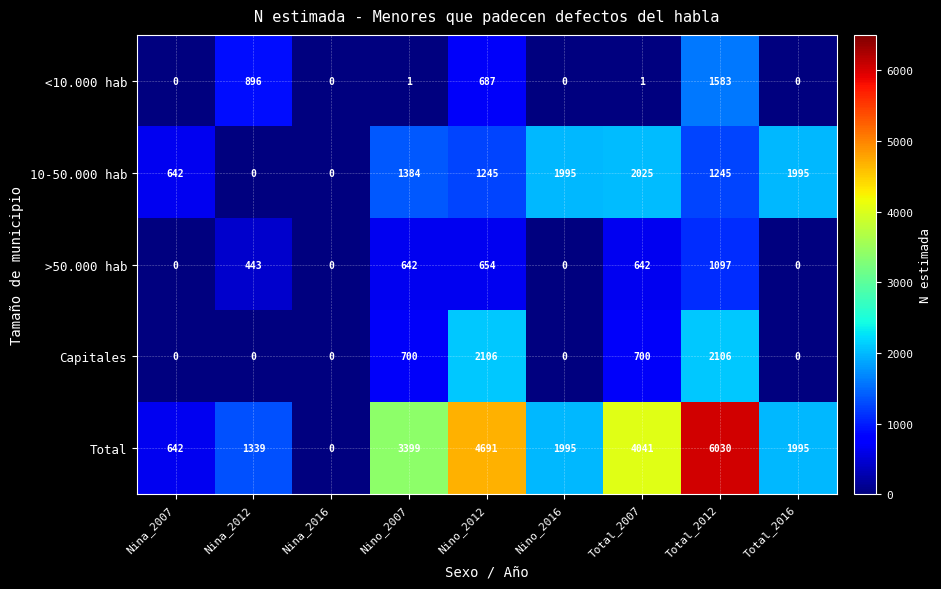

True or false: >50.000 hab has a value of 642 at Nino_2007.

True